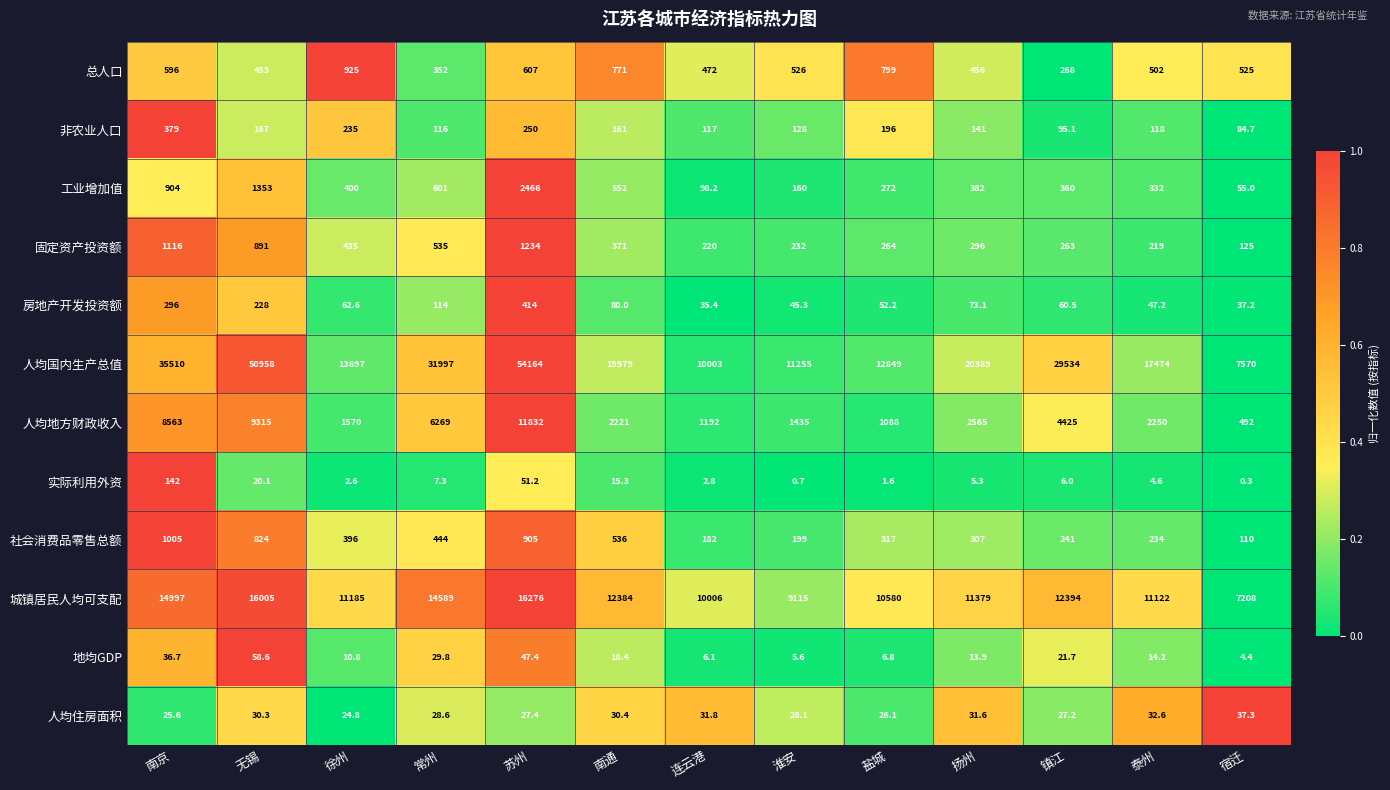

Where does the 固定资产投资额 series first go above 296?

南京